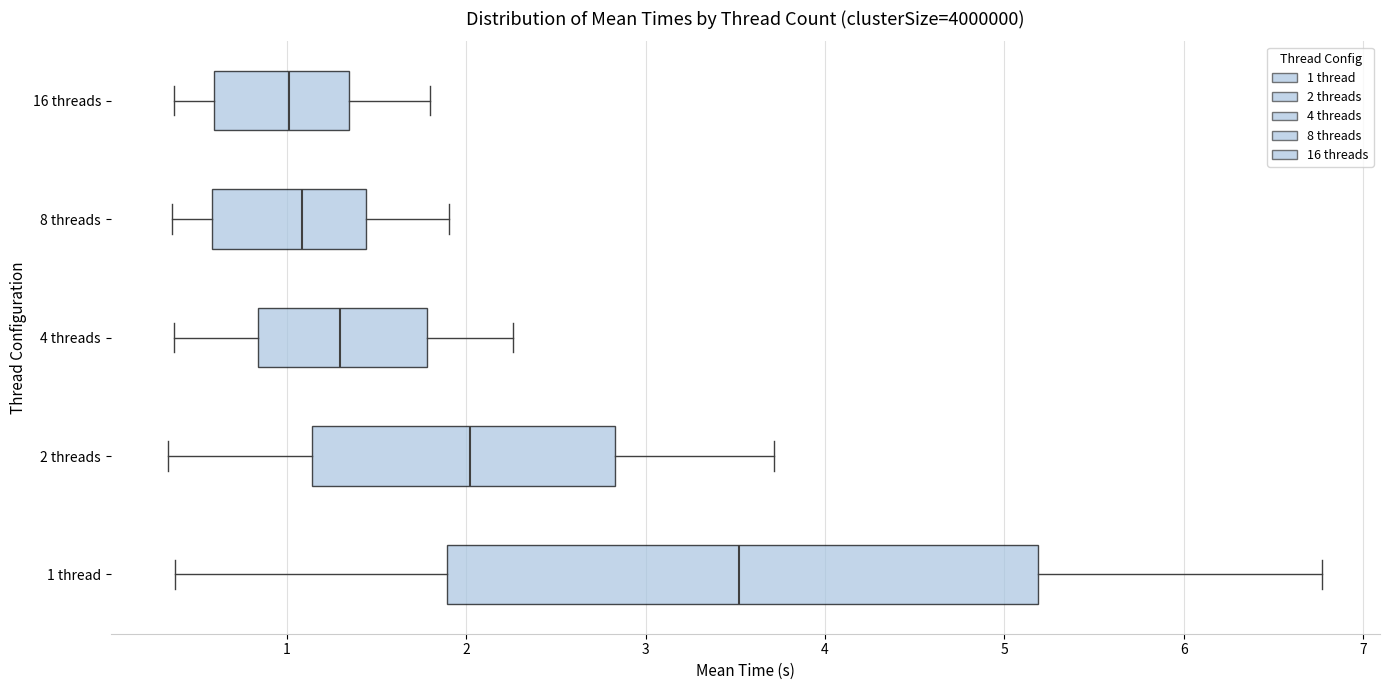

Reading bottom to top, transcribe this box plot: for each box, give where its median line is, the range the box spans, and where its two whiskers end, as read against the x-axis. The values are not printed on the chart, so give them approximately, as read against the axis.

1 thread: median 3.5, box 1.9 to 5.2, whiskers 0.4 to 6.8
2 threads: median 2.0, box 1.1 to 2.8, whiskers 0.3 to 3.7
4 threads: median 1.3, box 0.8 to 1.8, whiskers 0.4 to 2.3
8 threads: median 1.1, box 0.6 to 1.4, whiskers 0.4 to 1.9
16 threads: median 1.0, box 0.6 to 1.3, whiskers 0.4 to 1.8